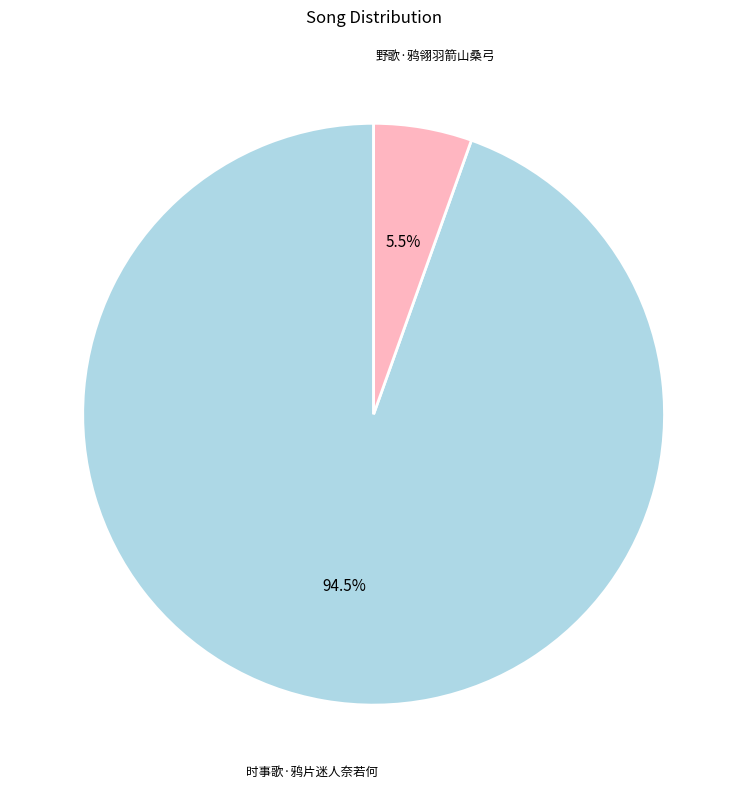

Is the sum of 时事歌·鸦片迷人奈若何 and 野歌·鸦翎羽箭山桑弓 greater than half?

Yes